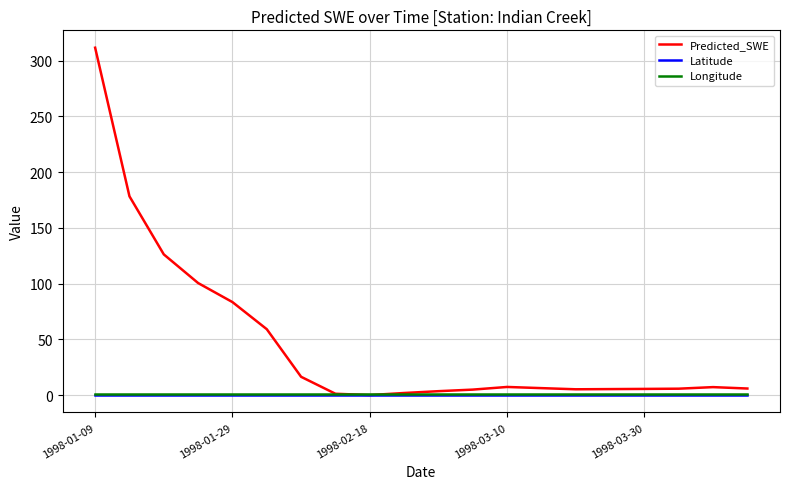

At how many categories does at least one series exceed 200?

1